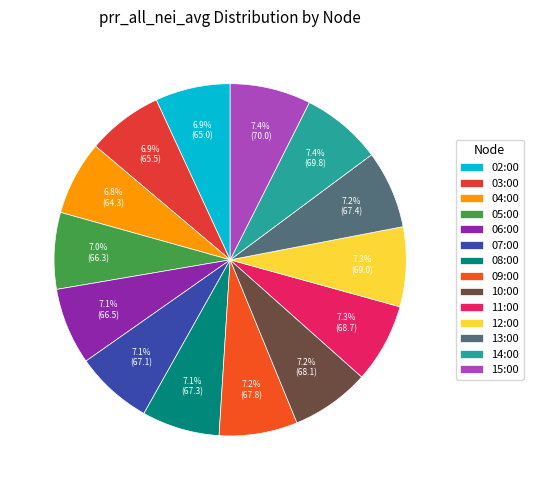

Which has a higher value, 14:00 or 08:00?

14:00